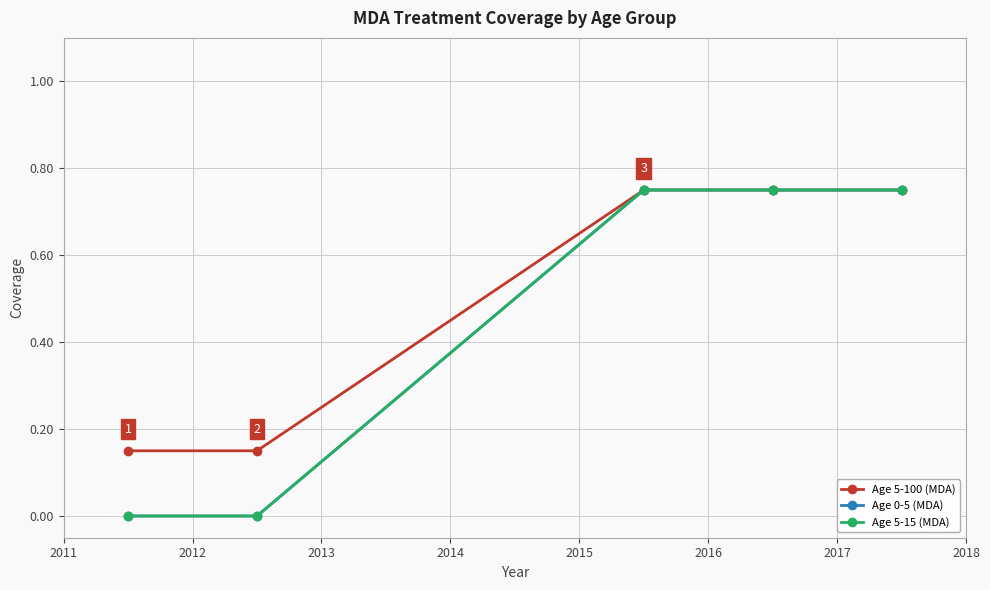

Does the chart display data point markers on the line(s)?

Yes